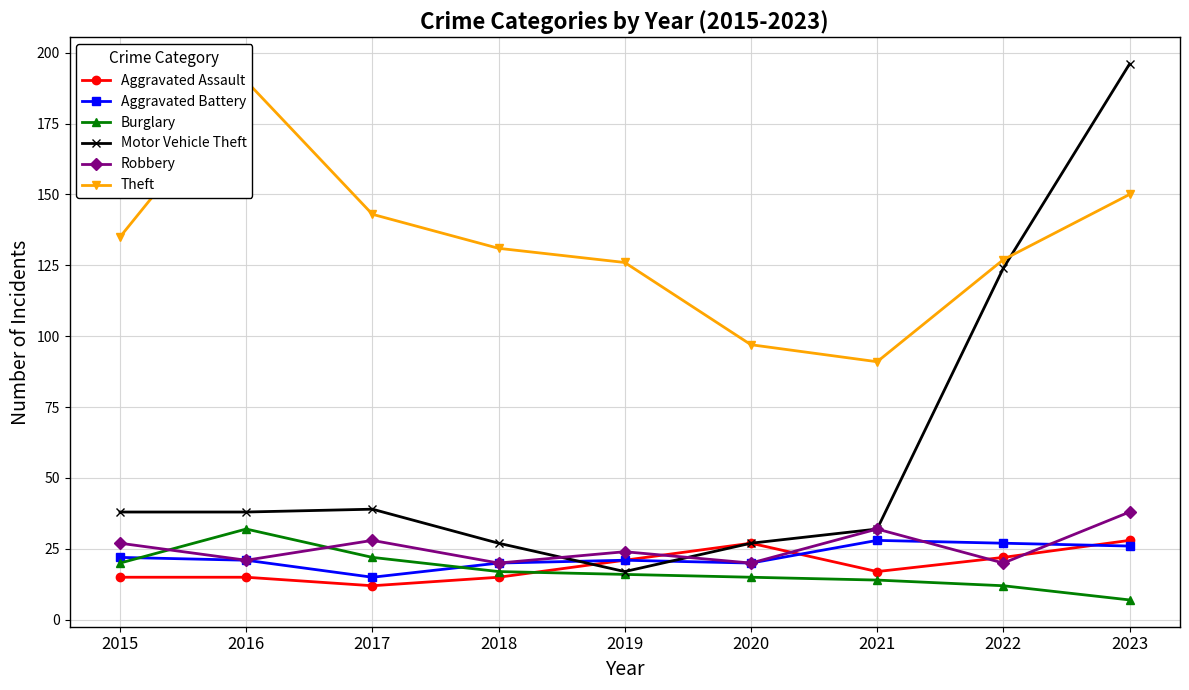

Rank the series by their maximum value, from lowest to highest.

Aggravated Assault, Aggravated Battery, Burglary, Robbery, Theft, Motor Vehicle Theft